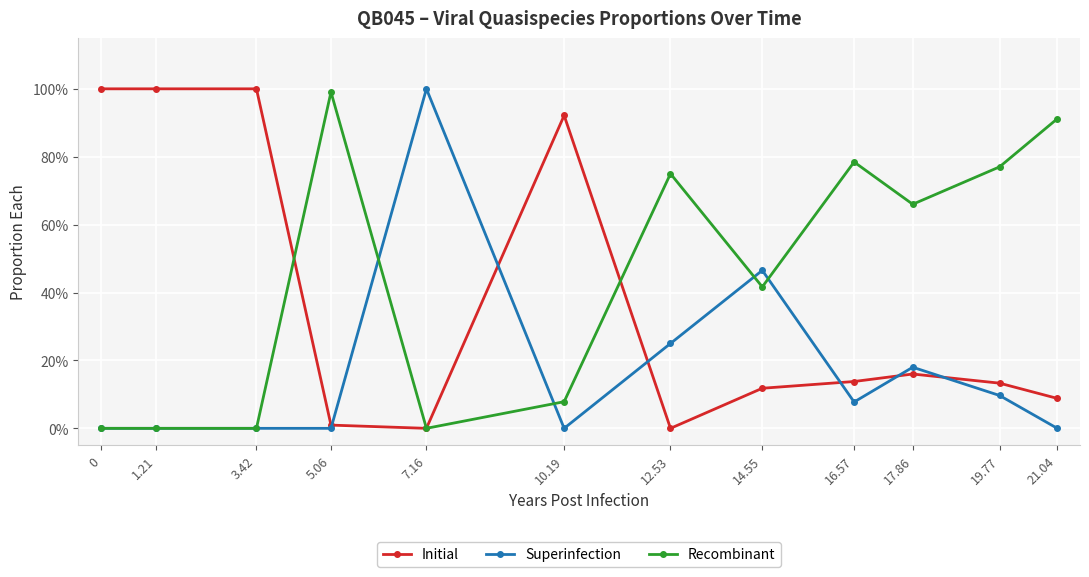

Is the value of Recombinant at 16.57 greater than the value of Superinfection at 1.21?

Yes